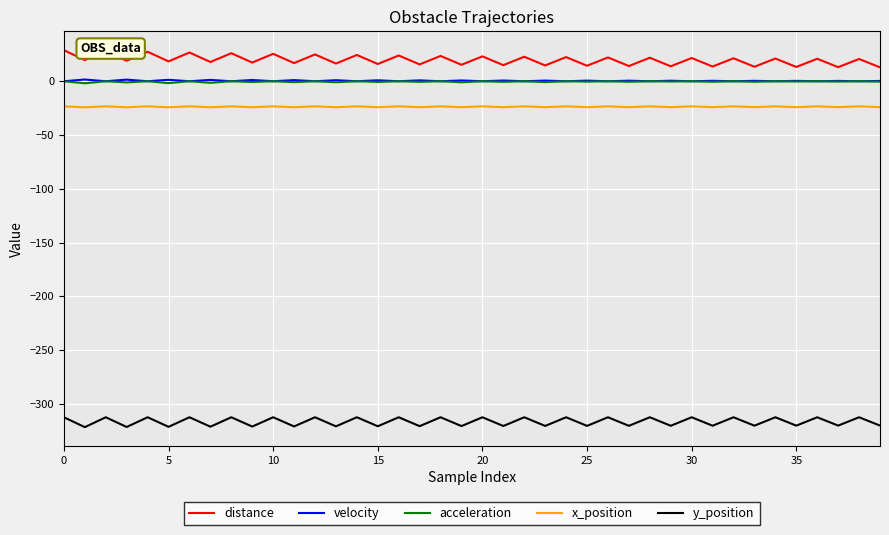

How many series are shown in this chart?

5